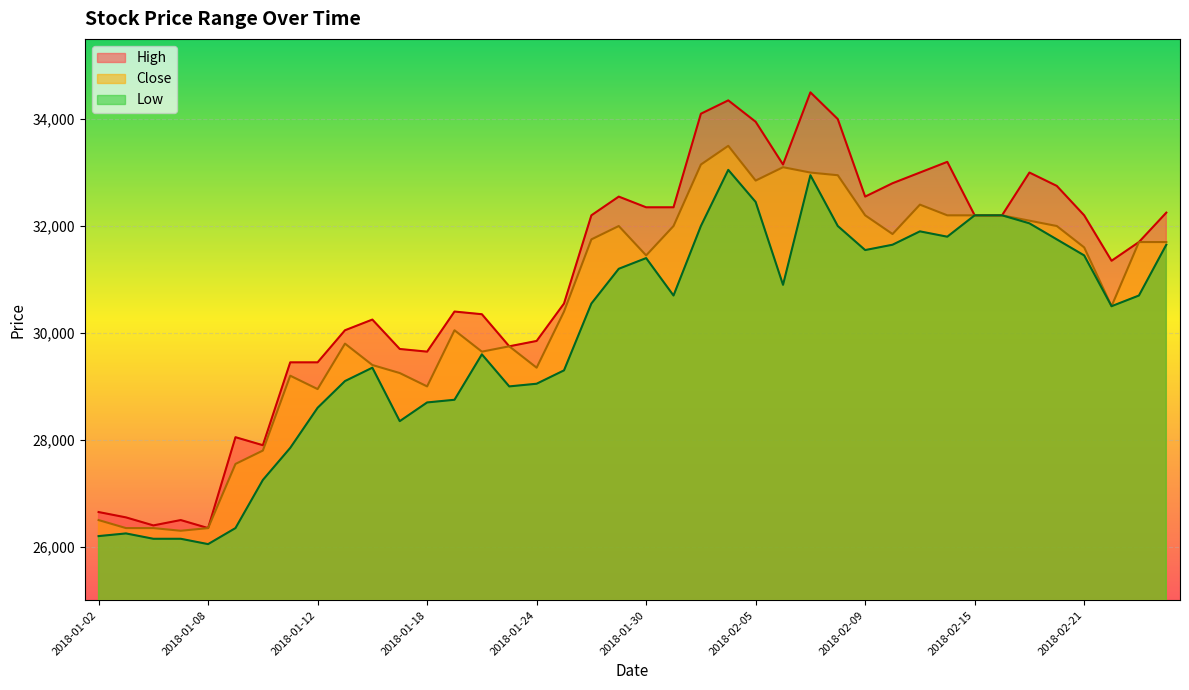

The value of Close at 2018-01-29 is 32000. True or false?

True